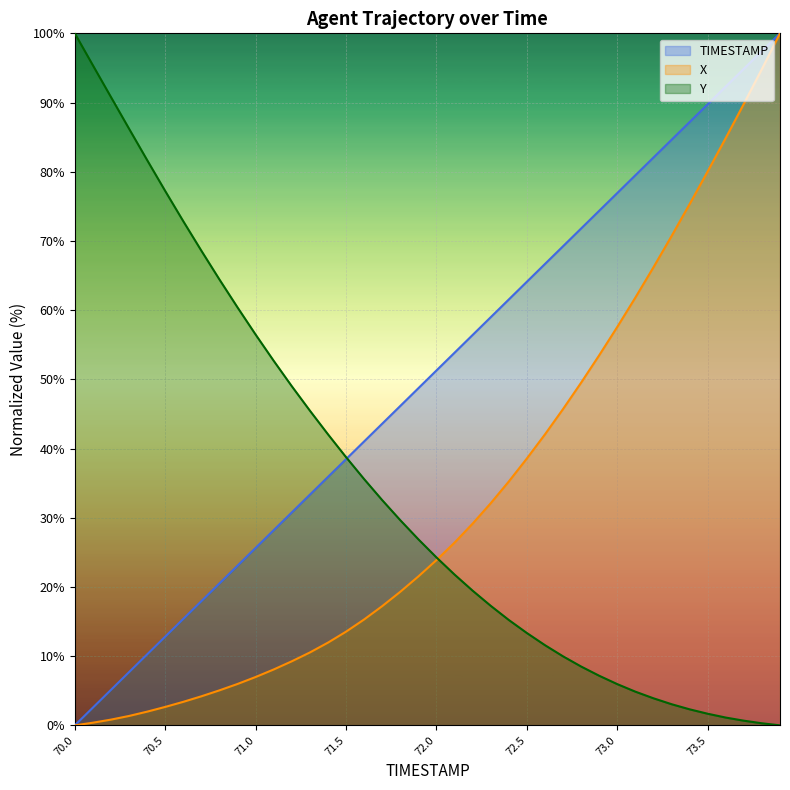

Reading left to right, transcribe all the data shown in this chart.

TIMESTAMP: 70.0=0.0	70.1=2.6	70.2=5.1	70.3=7.7	70.4=10.3	70.5=12.8	70.6=15.4	70.7=17.9	70.8=20.5	70.9=23.1	71.0=25.6	71.1=28.2	71.2=30.8	71.3=33.3	71.4=35.9	71.5=38.5	71.6=41.0	71.7=43.6	71.8=46.2	71.9=48.7	72.0=51.3	72.1=53.8	72.2=56.4	72.3=59.0	72.4=61.5	72.5=64.1	72.6=66.7	72.7=69.2	72.8=71.8	72.9=74.4	73.0=76.9	73.1=79.5	73.2=82.1	73.3=84.6	73.4=87.2	73.5=89.7	73.6=92.3	73.7=94.9	73.8=97.4	73.9=100.0
X: 70.0=0.0	70.1=0.4	70.2=0.8	70.3=1.4	70.4=2.0	70.5=2.7	70.6=3.4	70.7=4.2	70.8=5.1	70.9=6.0	71.0=7.0	71.1=8.1	71.2=9.3	71.3=10.5	71.4=12.0	71.5=13.5	71.6=15.3	71.7=17.2	71.8=19.3	71.9=21.5	72.0=23.9	72.1=26.4	72.2=29.1	72.3=32.1	72.4=35.2	72.5=38.6	72.6=42.0	72.7=45.7	72.8=49.5	72.9=53.5	73.0=57.6	73.1=61.8	73.2=66.2	73.3=70.7	73.4=75.3	73.5=80.0	73.6=84.9	73.7=89.8	73.8=94.8	73.9=100.0
Y: 70.0=100.0	70.1=95.4	70.2=90.8	70.3=86.2	70.4=81.7	70.5=77.2	70.6=72.8	70.7=68.6	70.8=64.4	70.9=60.4	71.0=56.5	71.1=52.7	71.2=49.0	71.3=45.5	71.4=42.1	71.5=38.8	71.6=35.6	71.7=32.5	71.8=29.6	71.9=26.9	72.0=24.3	72.1=21.8	72.2=19.5	72.3=17.3	72.4=15.2	72.5=13.3	72.6=11.6	72.7=10.0	72.8=8.5	72.9=7.2	73.0=6.0	73.1=4.9	73.2=3.9	73.3=3.1	73.4=2.3	73.5=1.7	73.6=1.1	73.7=0.7	73.8=0.3	73.9=0.0